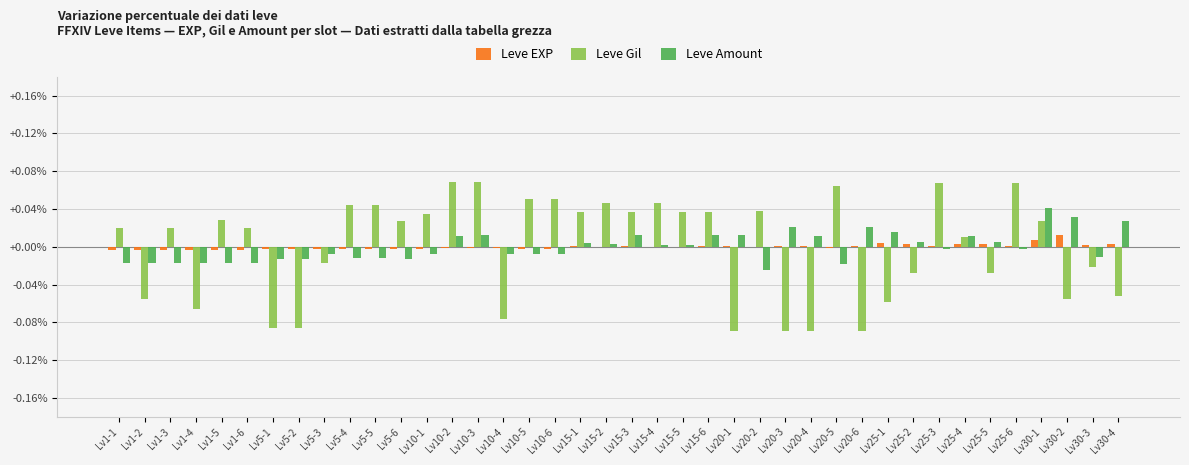

Are the bars horizontal?

No